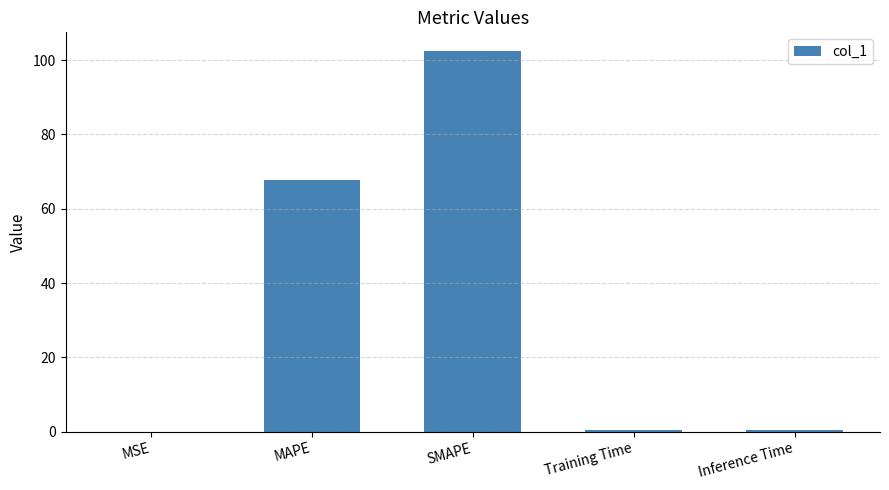

The chart shows a value of 15.4 at MAPE. True or false?

False